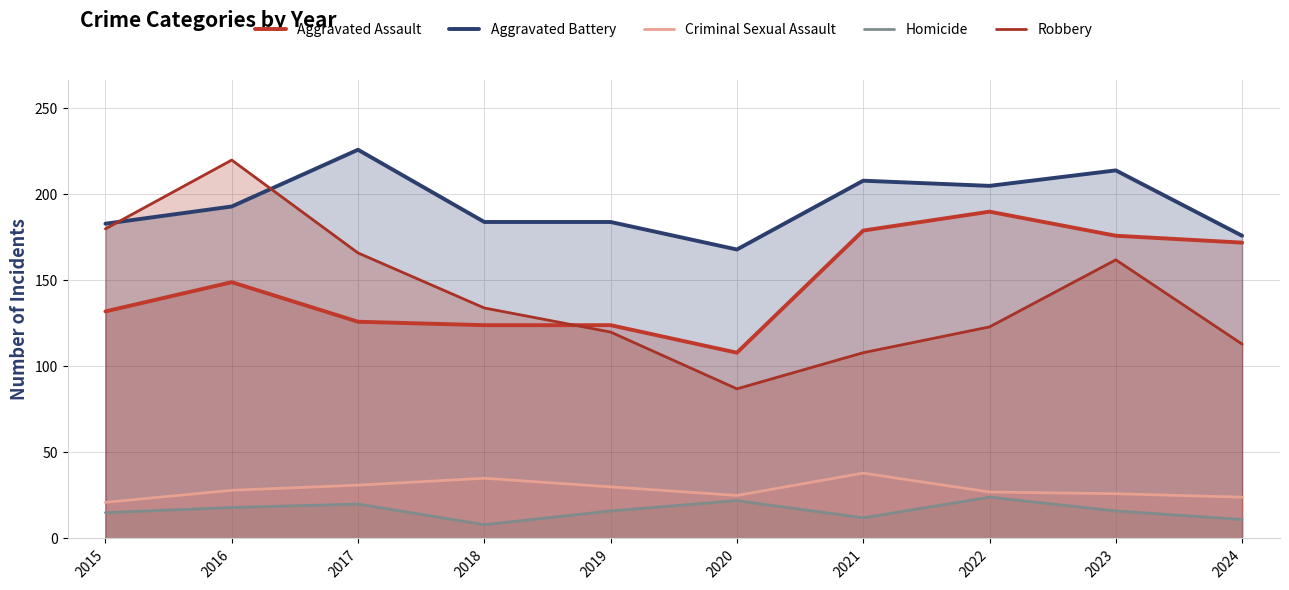

How many interior local peaks does the Homicide series have?

3